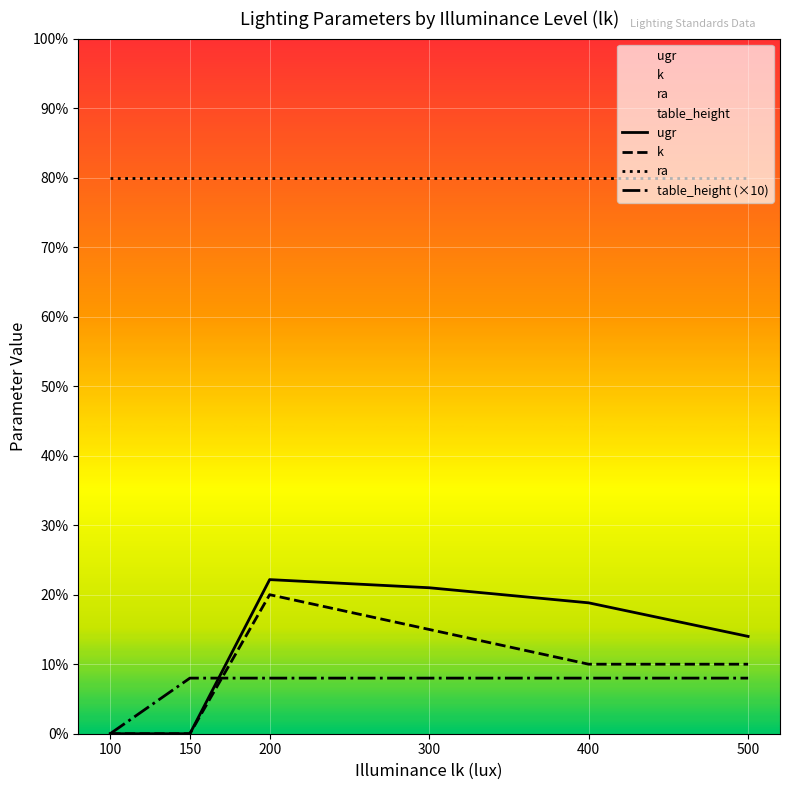

Which series changed the most between 400 and 500?

ugr